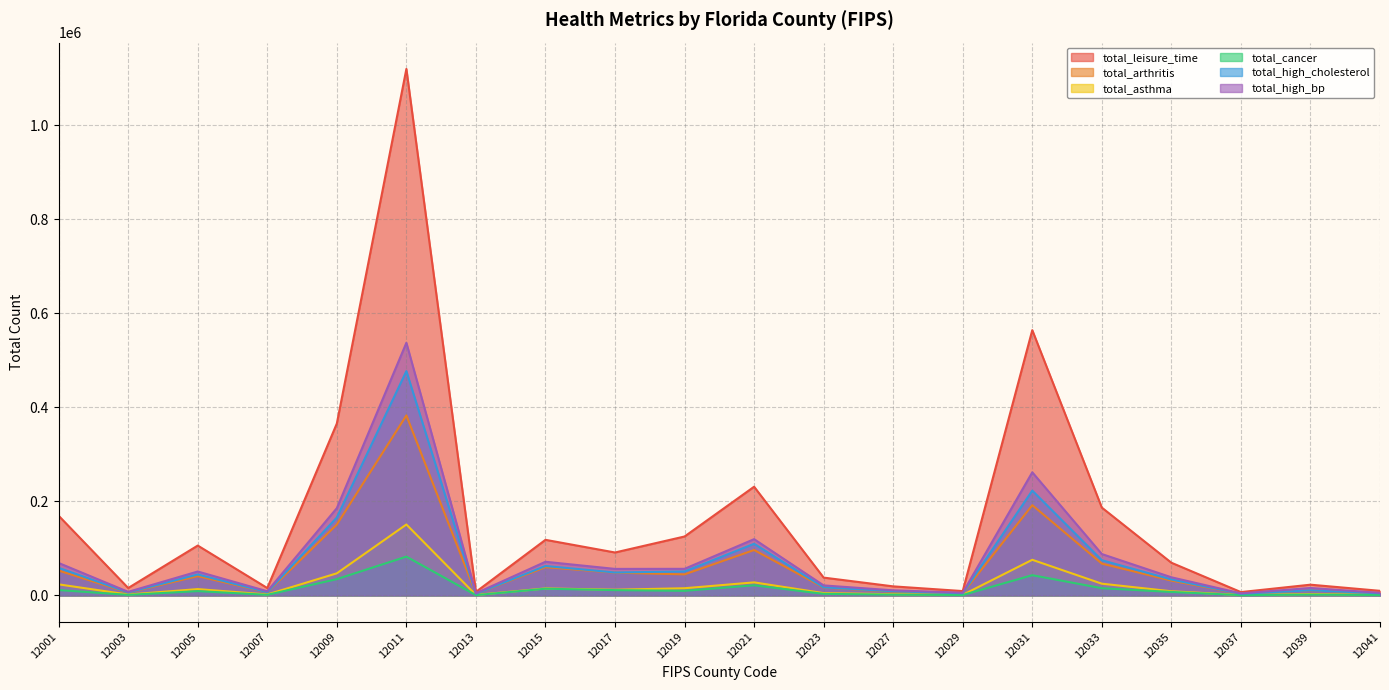

Where does the total_asthma series first go above 12075?

12001